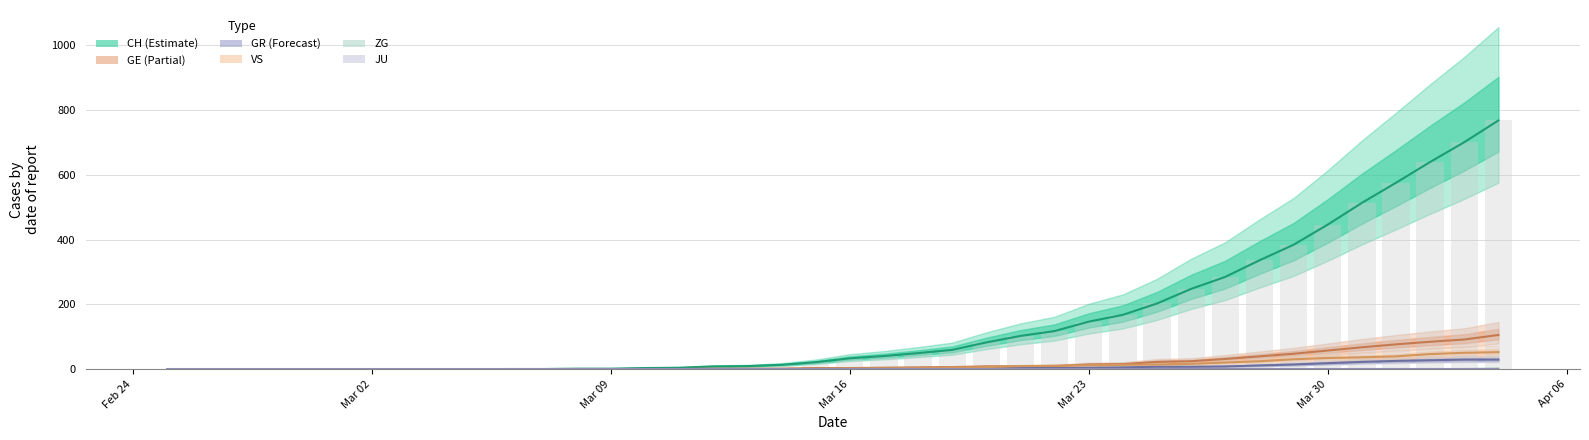

Reading left to right, list all the values displayed in this chart.

CH: 0	0	0	0	0	0	0	0	0	0	1	1	2	2	4	5	9	10	14	22	34	41	50	60	83	103	118	147	168	203	248	285	336	384	446	513	575	639	700	767
GE: 0	0	0	0	0	0	0	0	0	0	0	0	0	0	1	1	2	2	2	4	4	5	6	7	9	9	10	15	16	23	25	32	40	48	58	68	77	85	92	106
GR: 0	0	0	0	0	0	0	0	0	0	0	0	0	0	0	0	0	0	0	0	1	1	1	2	3	4	4	5	6	8	8	9	12	15	19	23	26	28	30	30
VS: 0	0	0	0	0	0	0	0	0	0	0	0	0	0	0	0	0	1	1	2	3	3	4	6	7	10	11	13	14	15	17	21	25	31	35	37	40	47	51	53
ZG: 0	0	0	0	0	0	0	0	0	0	0	0	0	0	0	0	0	0	0	0	0	0	0	0	0	0	0	0	0	0	0	0	1	1	1	1	1	1	1	2